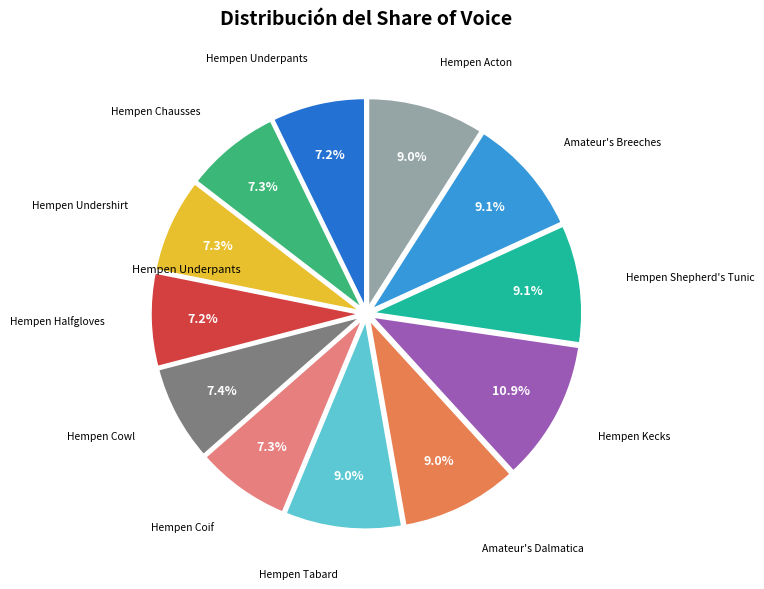

Is there a majority slice in this chart?

No